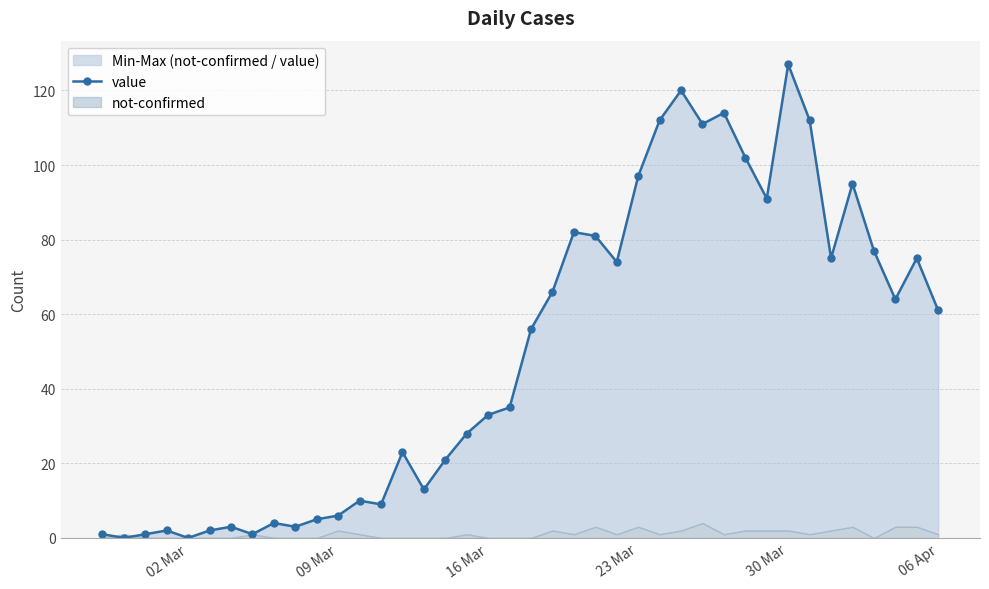

What is the average value?

50